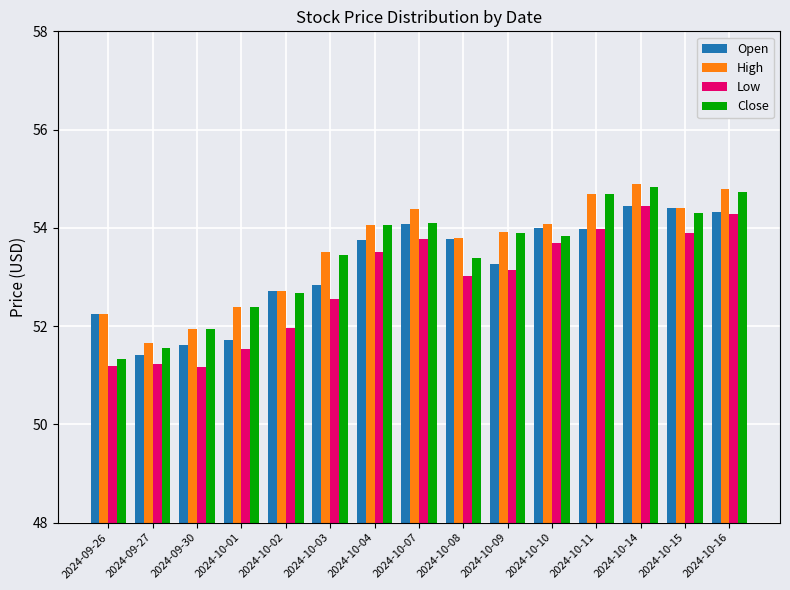

What is the difference between the maximum and minimum values in the Close series?

3.5